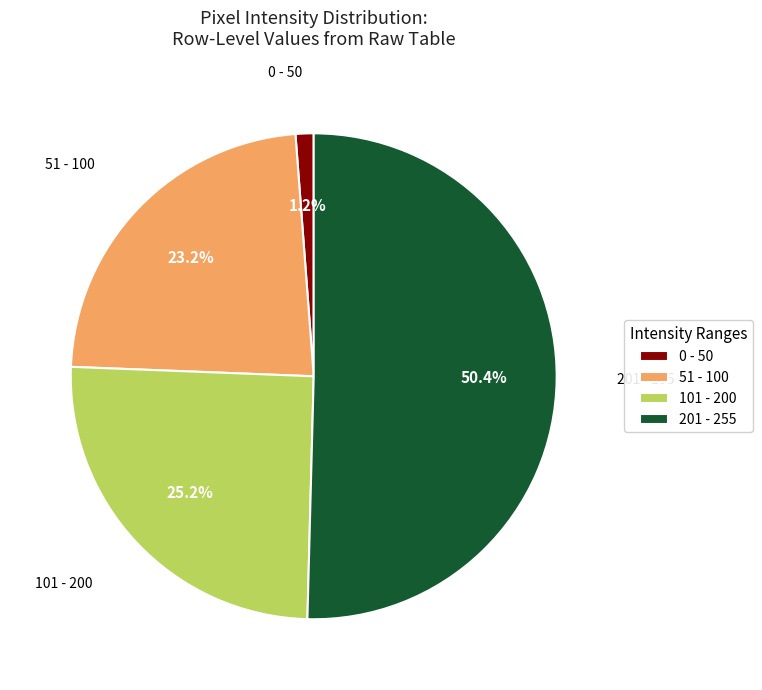

What is the smallest slice in the pie chart?

0 - 50